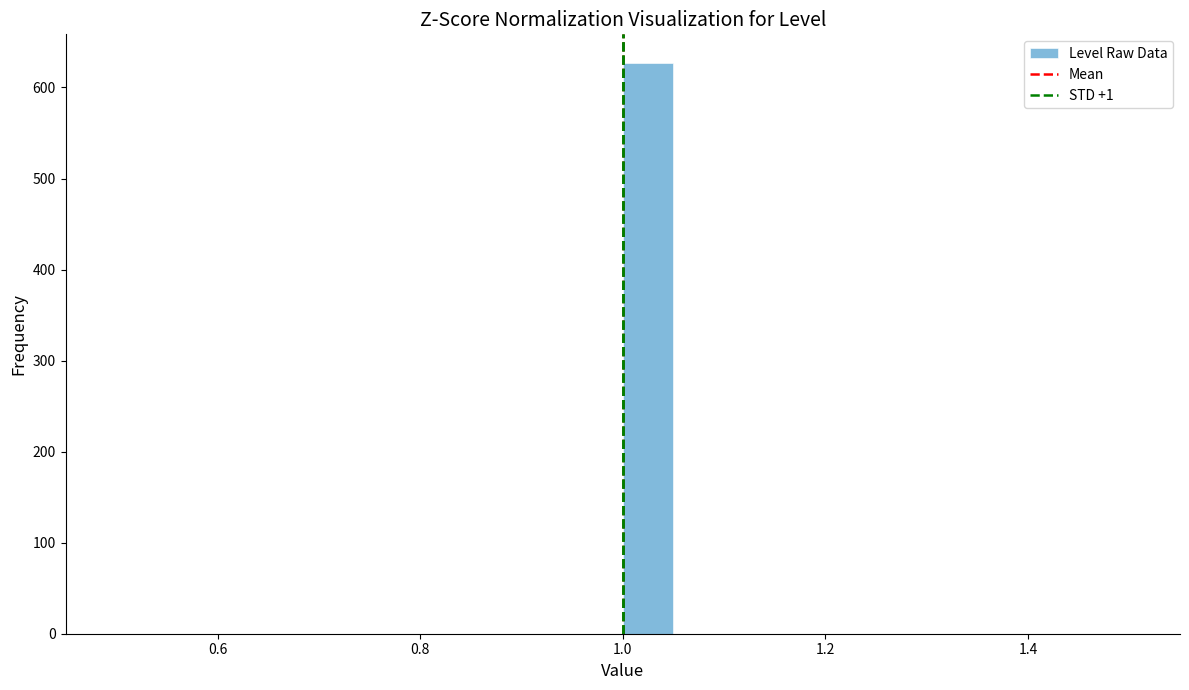

Read against the x-axis, roughly where is the centre of the tallest bar?

1.02